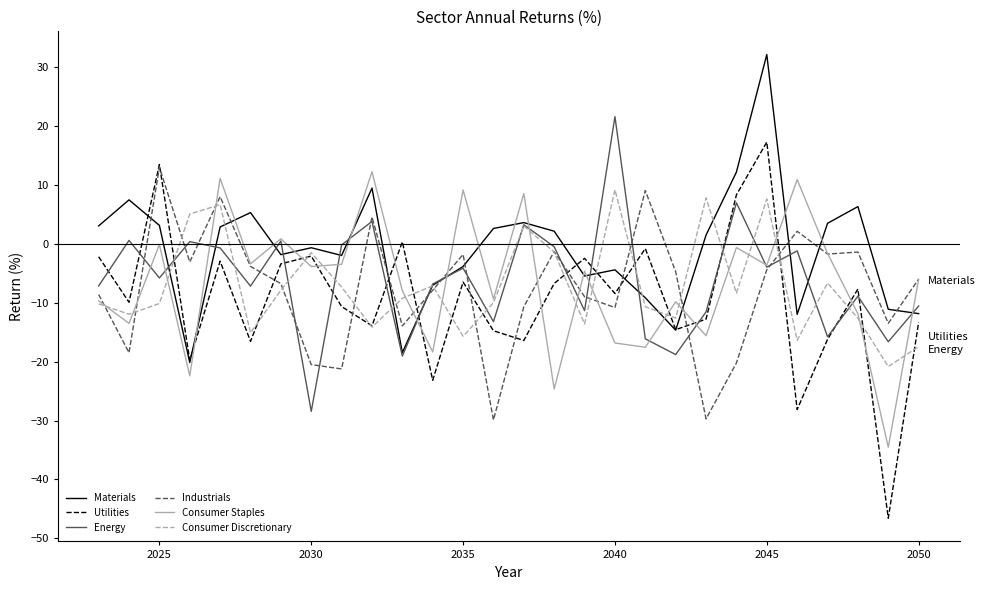

What are all the series names shown in the legend?

Materials, Utilities, Energy, Industrials, Consumer Staples, Consumer Discretionary